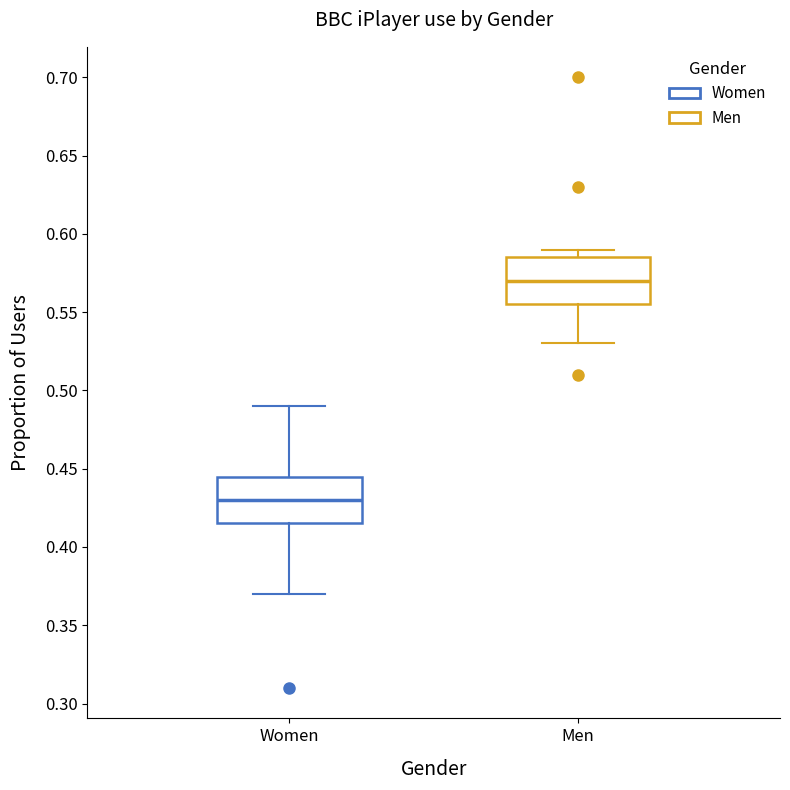

Which box's median line is the highest?

Men